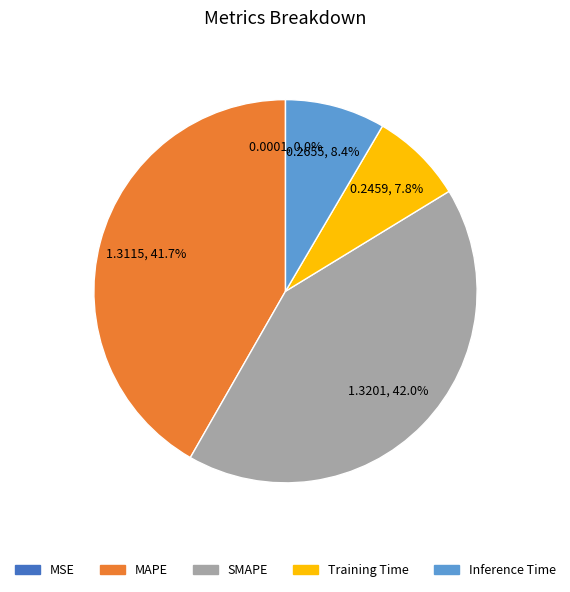

Does Training Time account for over 50% of the chart?

No